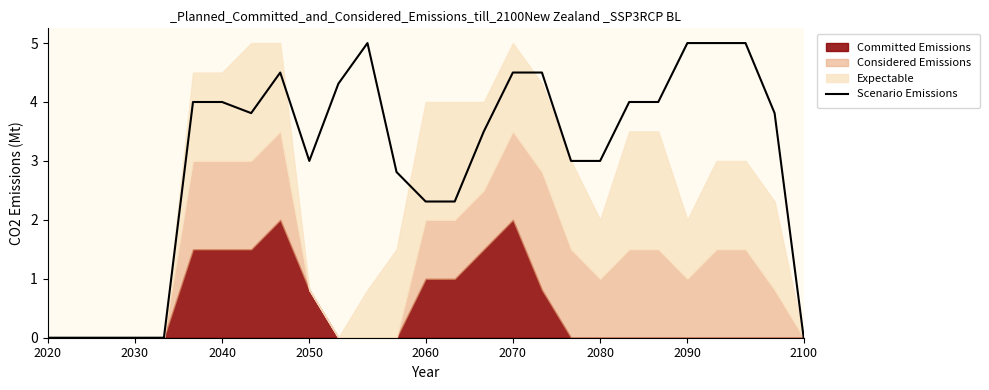

What is the highest value of the Scenario Emissions series?

5.0